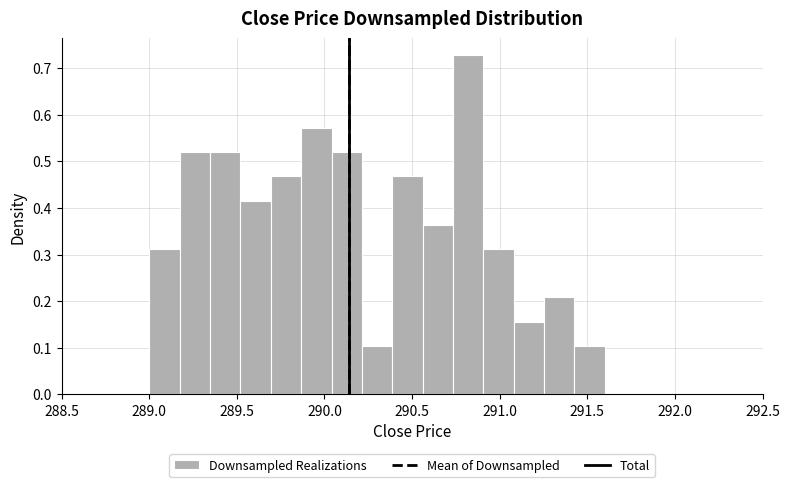

Read against the x-axis, roughly where is the centre of the tallest bar?

290.80